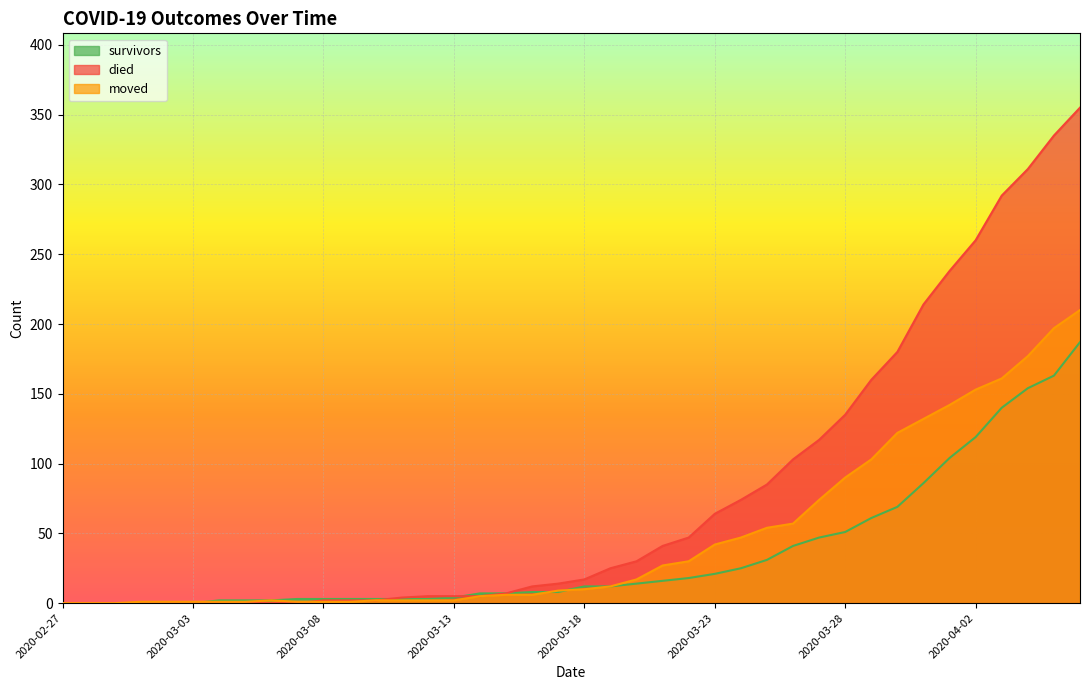

Is it true that moved equals 1 at 2020-03-03?

True